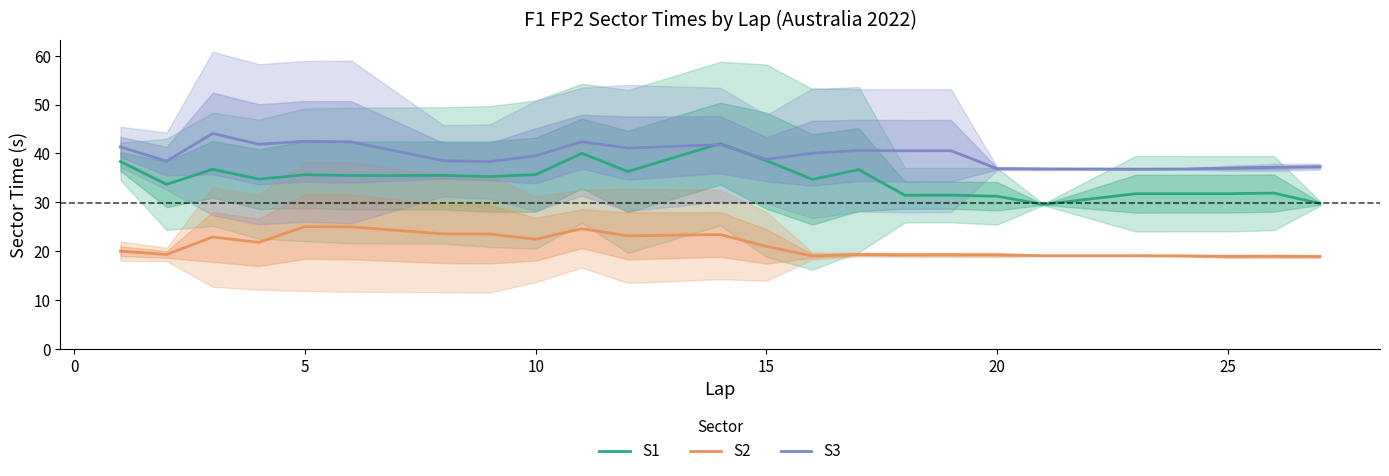

What is the difference between the maximum and minimum values in the S2 series?

6.1